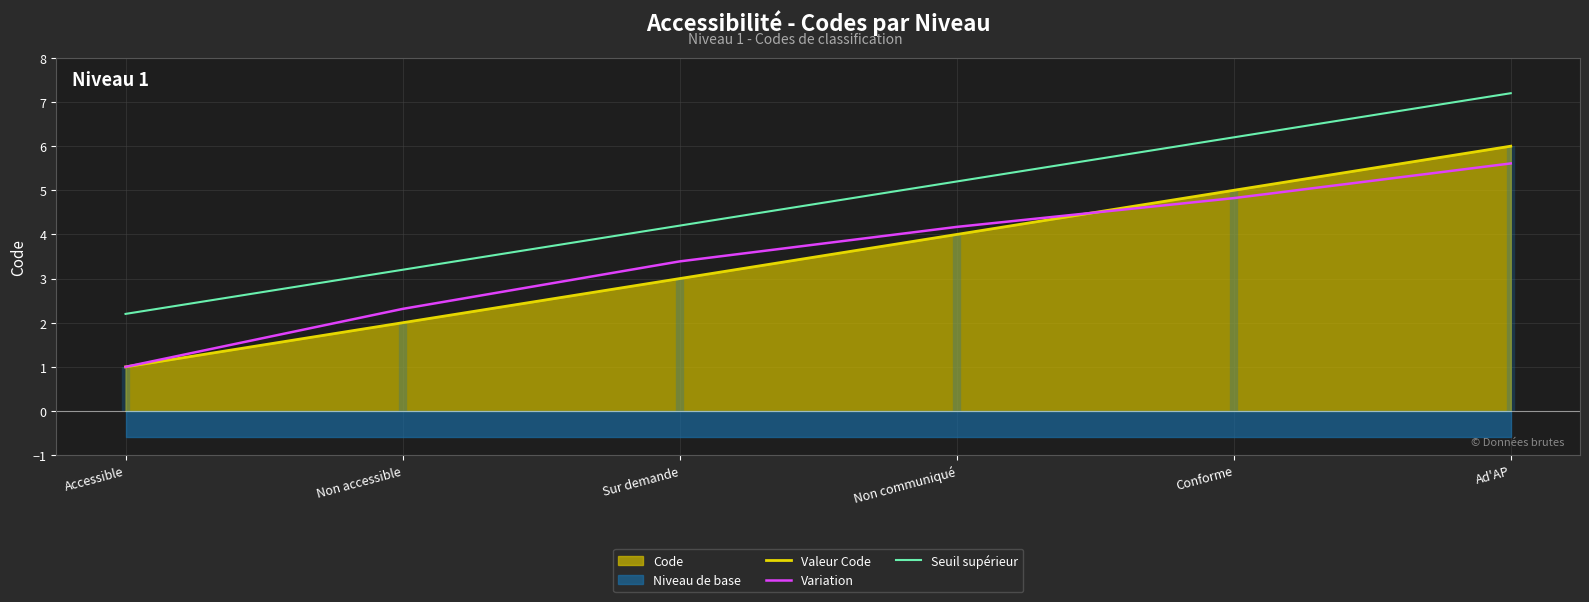

The value of Variation at Sur demande is 3.4. True or false?

True